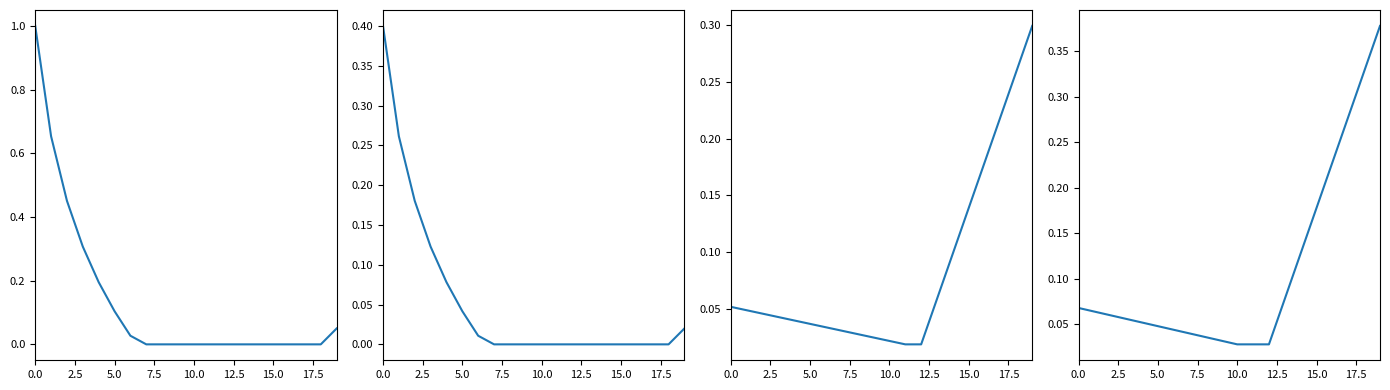

What is the difference between the maximum and minimum values in the panel_2 series?

0.3